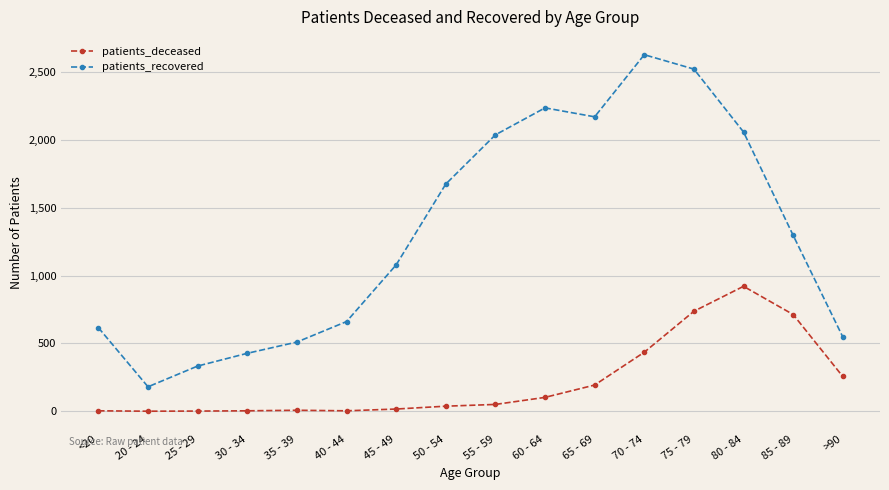

Count the number of categories in the chart.

16